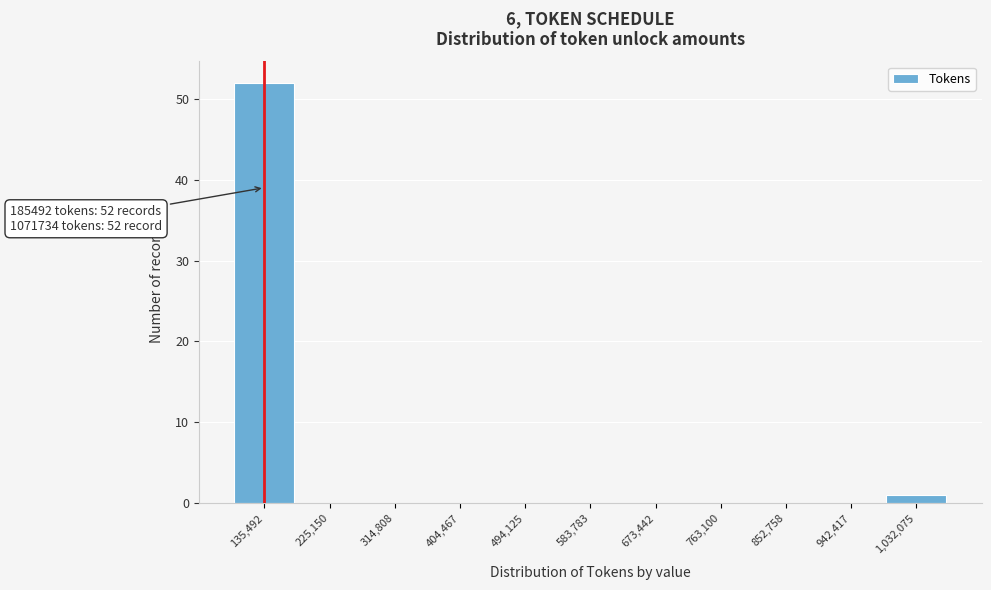

Reading left to right, transcribe all the data shown in this chart.

135,492=52	225,150=0	314,808=0	404,467=0	494,125=0	583,783=0	673,442=0	763,100=0	852,758=0	942,417=0	1,032,075=1